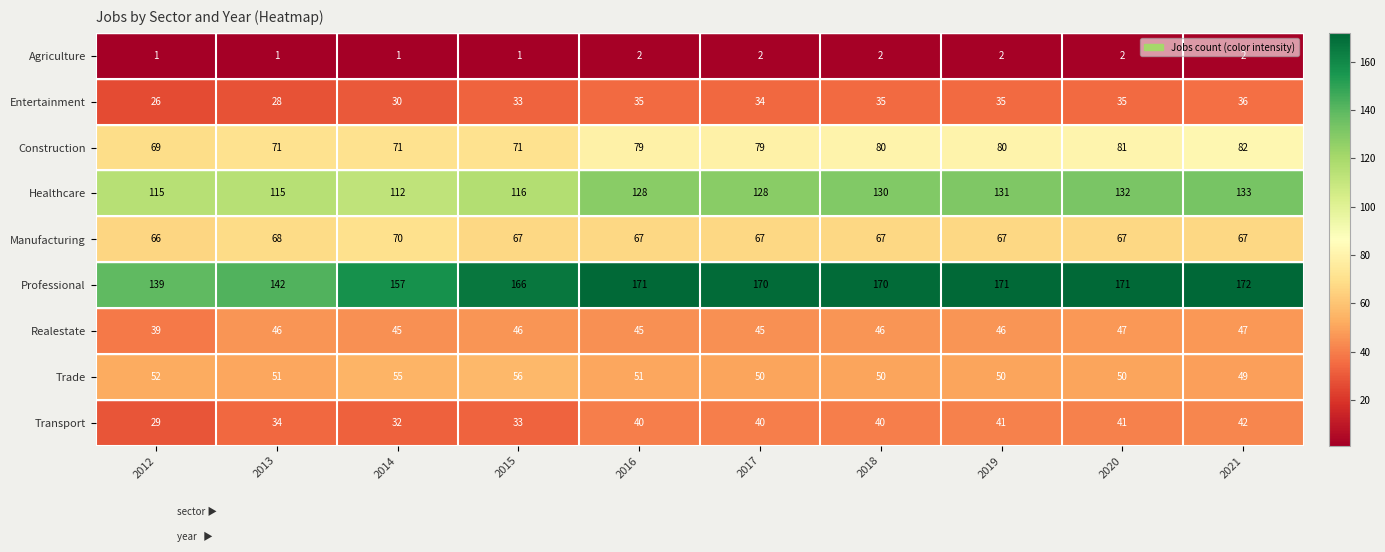

At which category is the sum across all series the highest?

2021